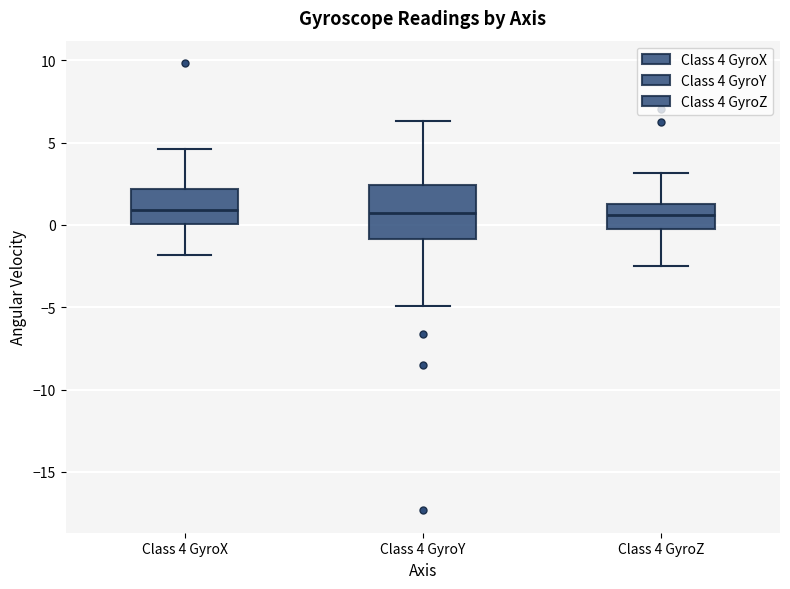

Comparing the boxes themselves (not the whiskers), which one is the tallest?

Class 4 GyroY